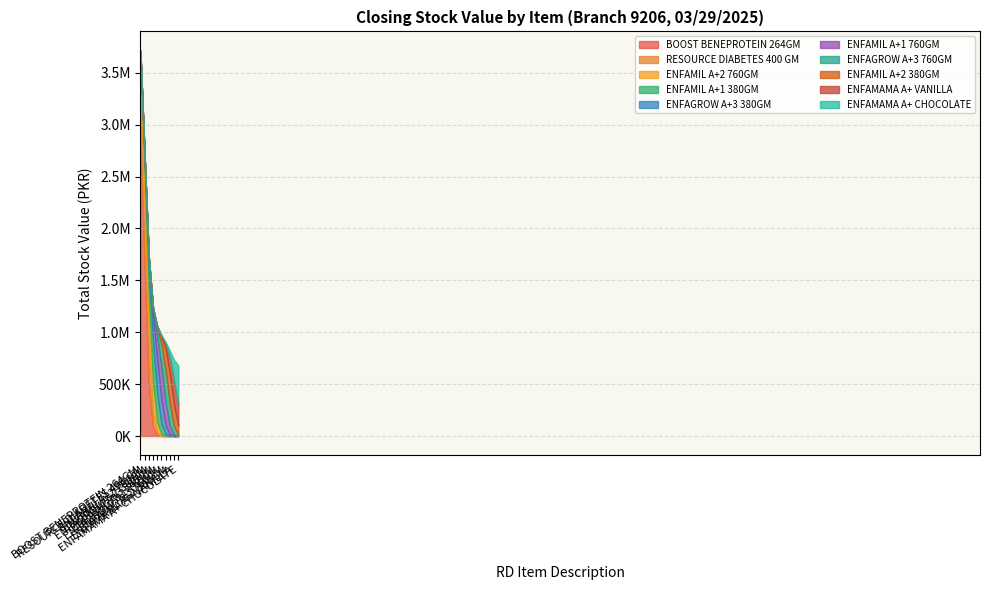

True or false: ENFAGROW A+3 760GM has a value of 2109.2 at FEF008.

False